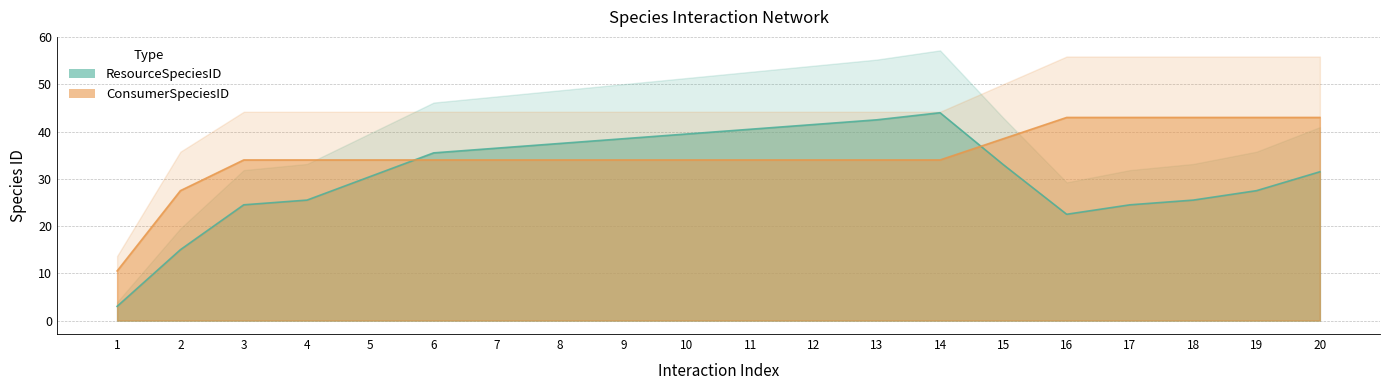

How many data points does each series have?

20